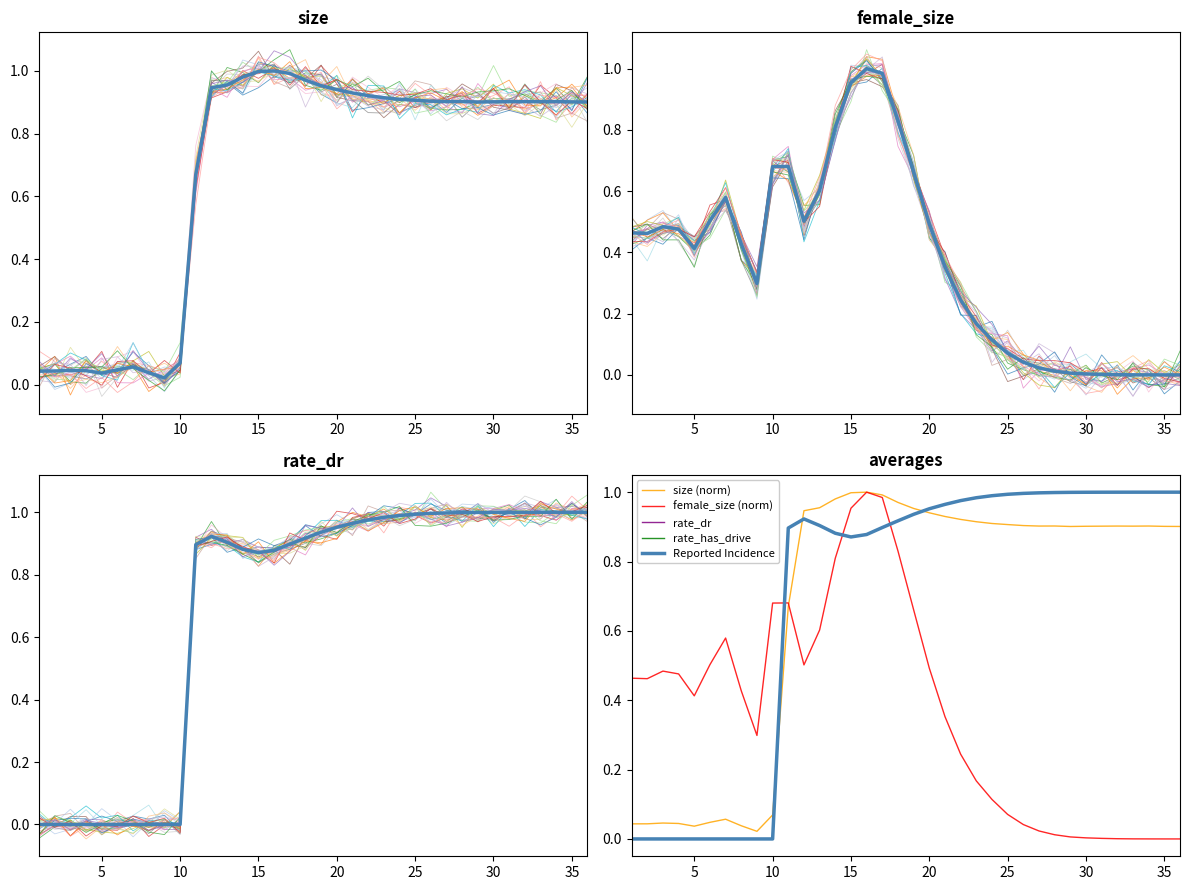

After their last crossing, which series has the higher values: rate_dr or female_size?

rate_dr